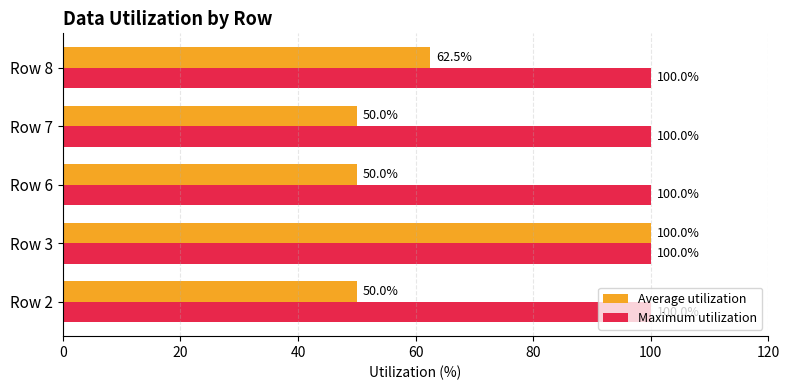

What is the sum of all Average utilization values?

312.5